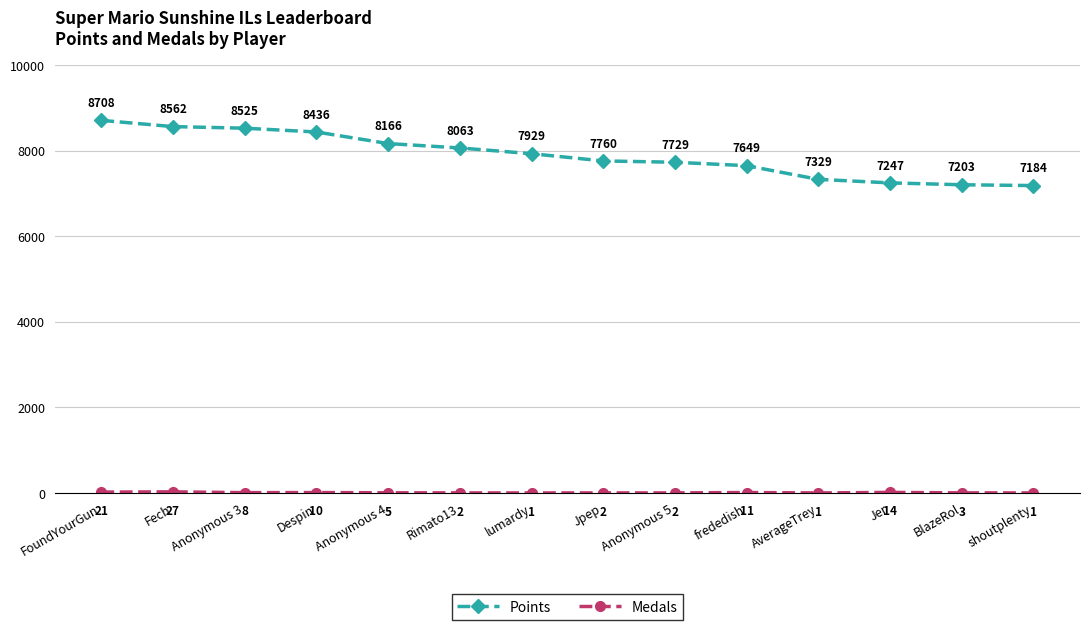

At which category is the sum across all series the highest?

FoundYourGun